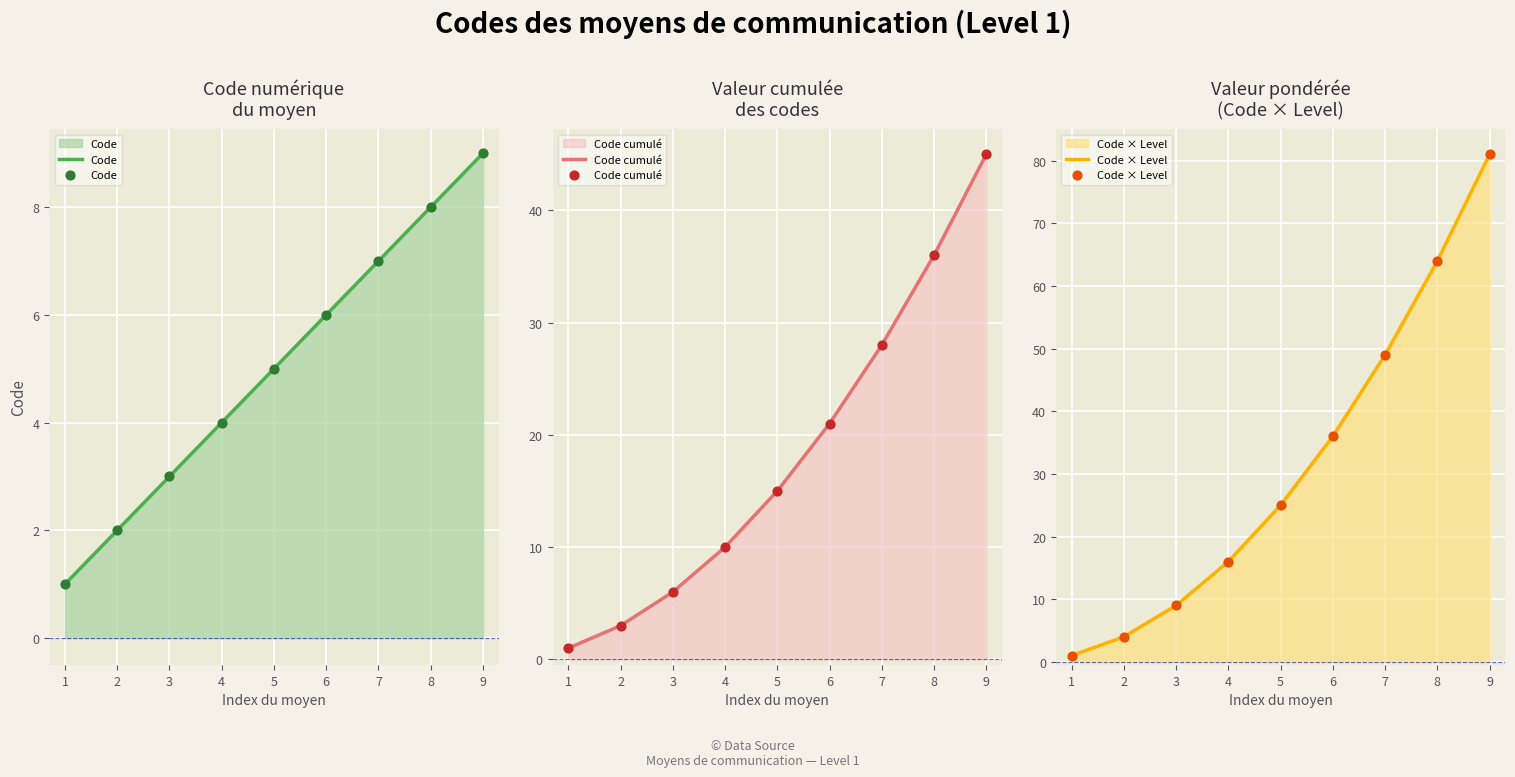

Which series contains the lowest Y value?

Code